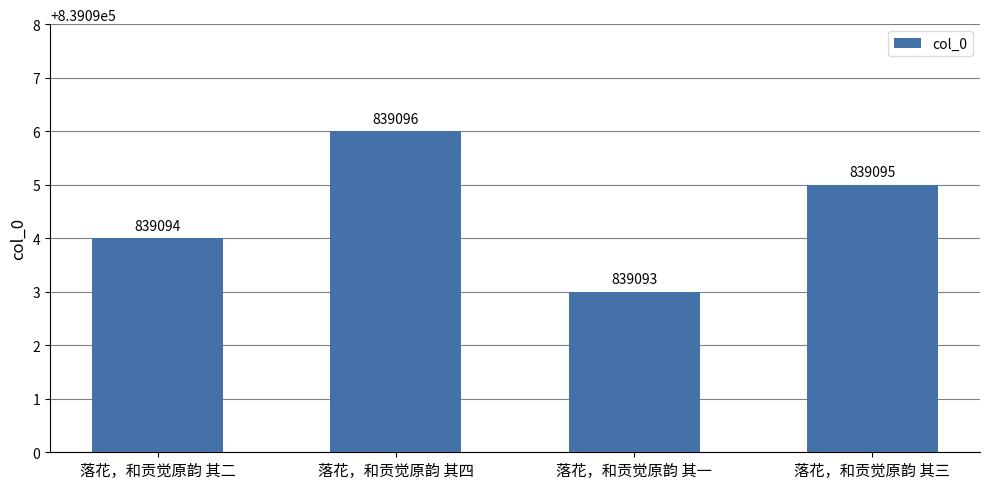

Count the number of categories in the chart.

4